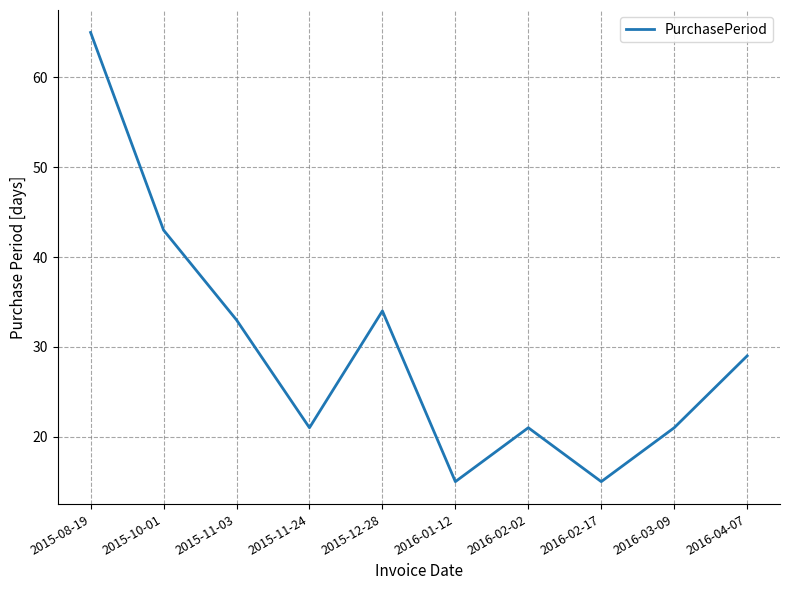

What is the minimum value shown in the chart?

15